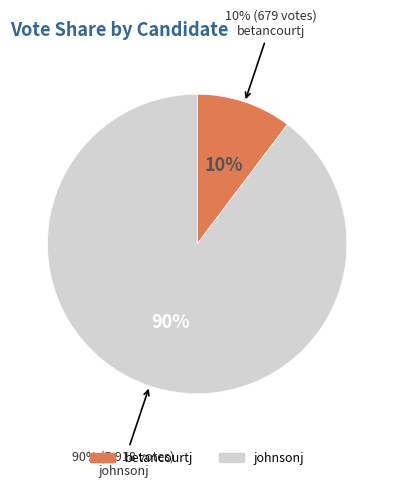

To the nearest percent, what percentage of the pie is betancourtj?

10%